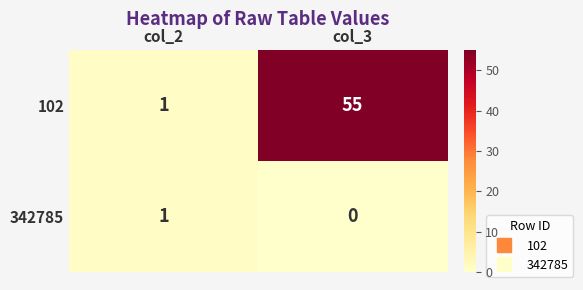

True or false: 342785 has a value of 1 at col_3.

False